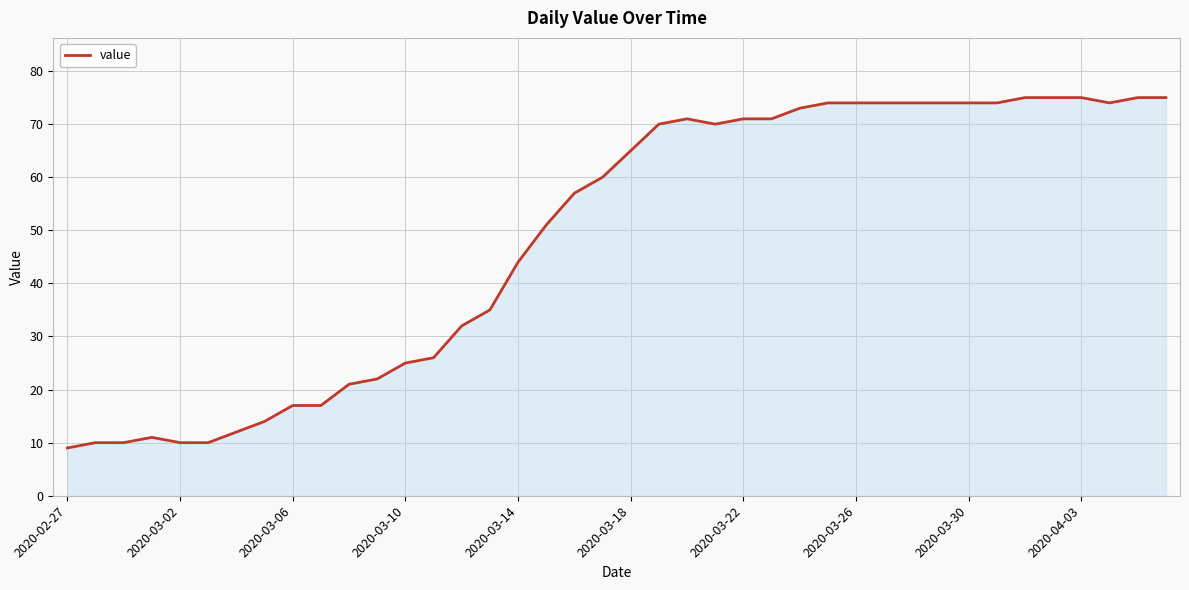

How many lines are shown in the chart?

1